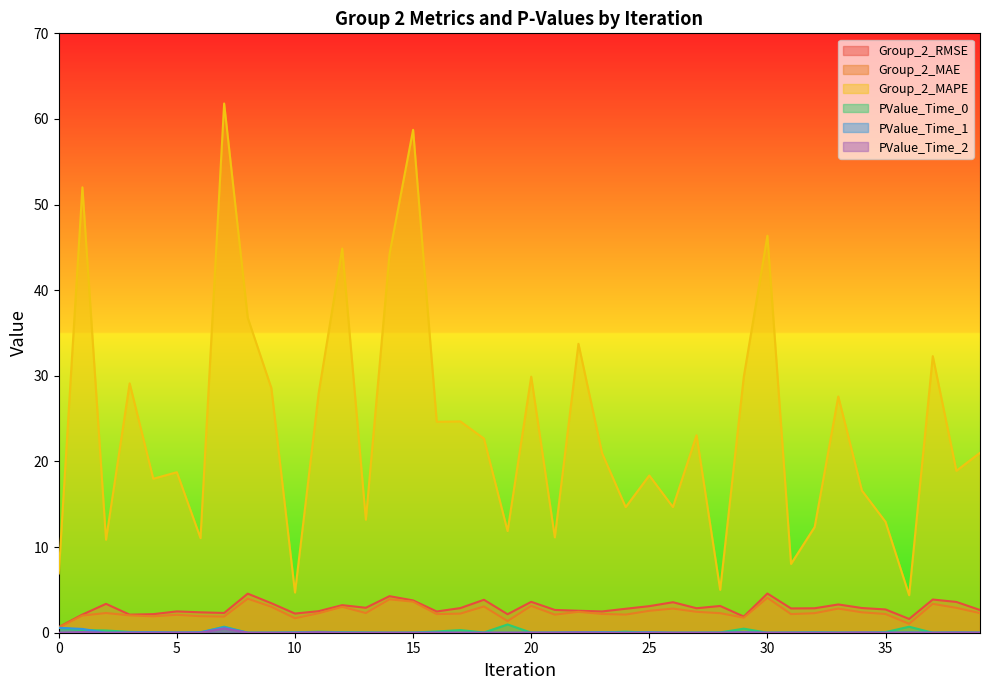

Where is Group_2_RMSE nearest to the value 2?

3